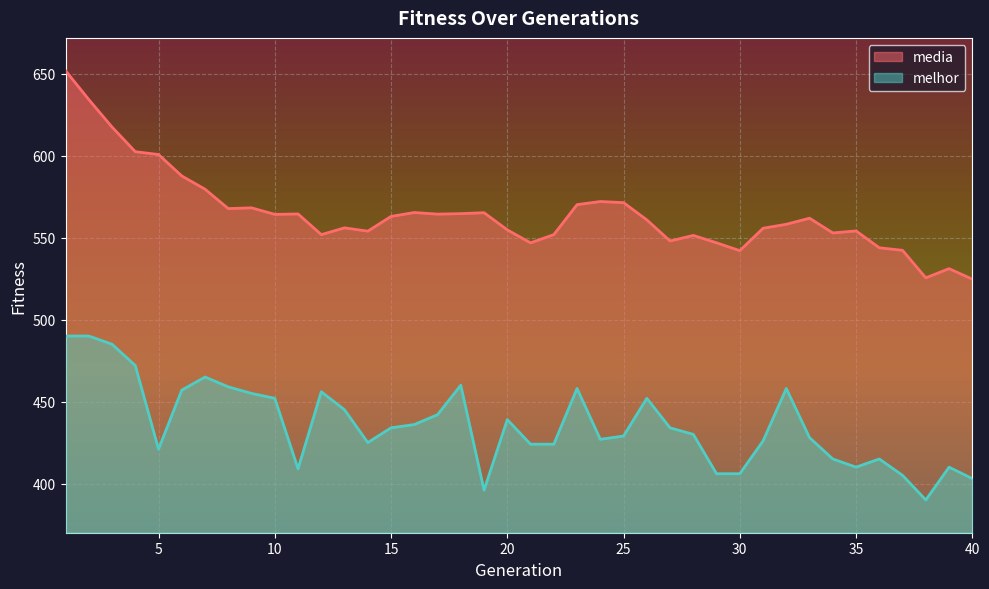

What is the smallest value displayed?

390.0